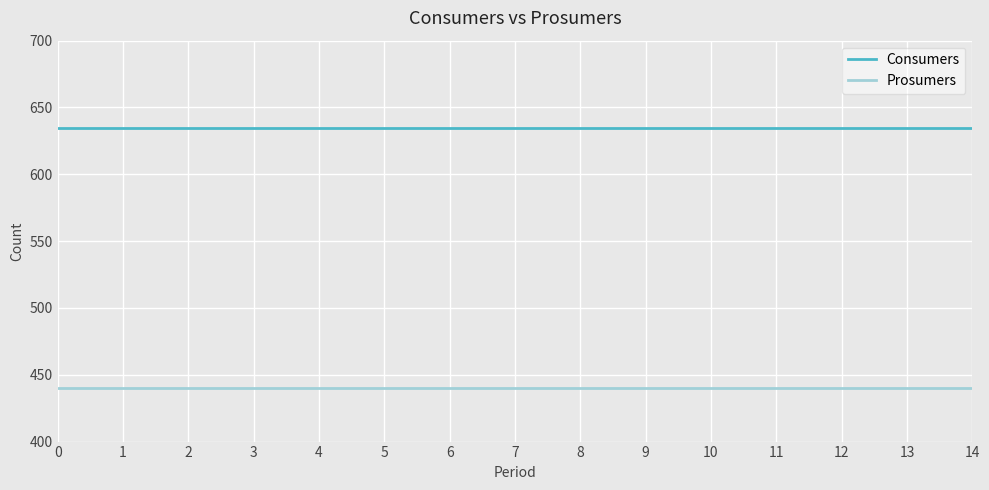

Rank the series at 14 from lowest to highest value.

Prosumers, Consumers